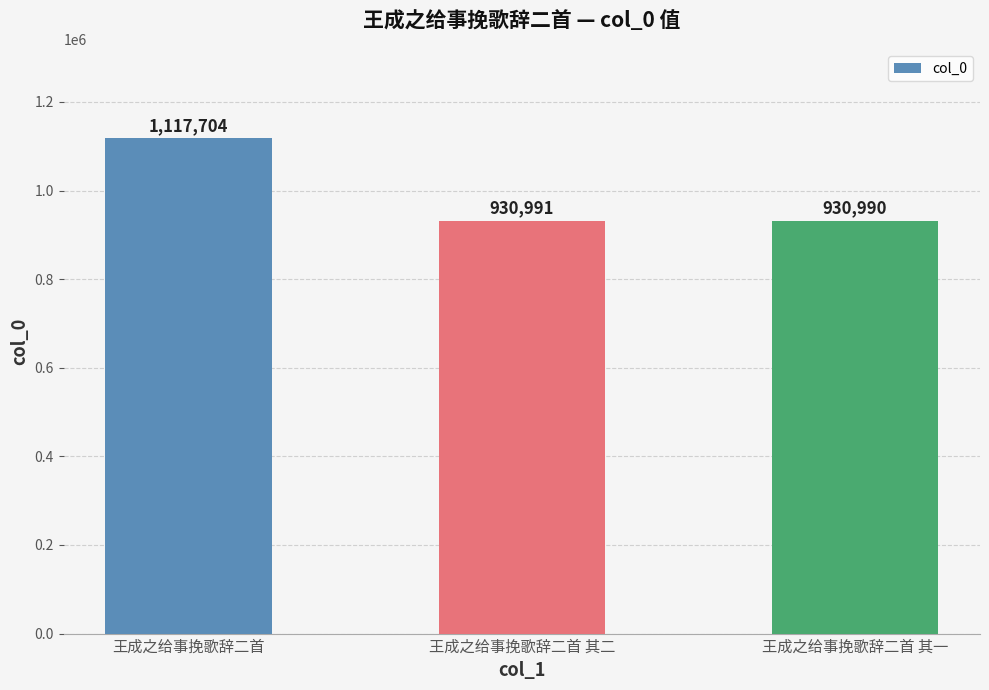

What is the sum of the values at 王成之给事挽歌辞二首 and 王成之给事挽歌辞二首 其二?

2048695